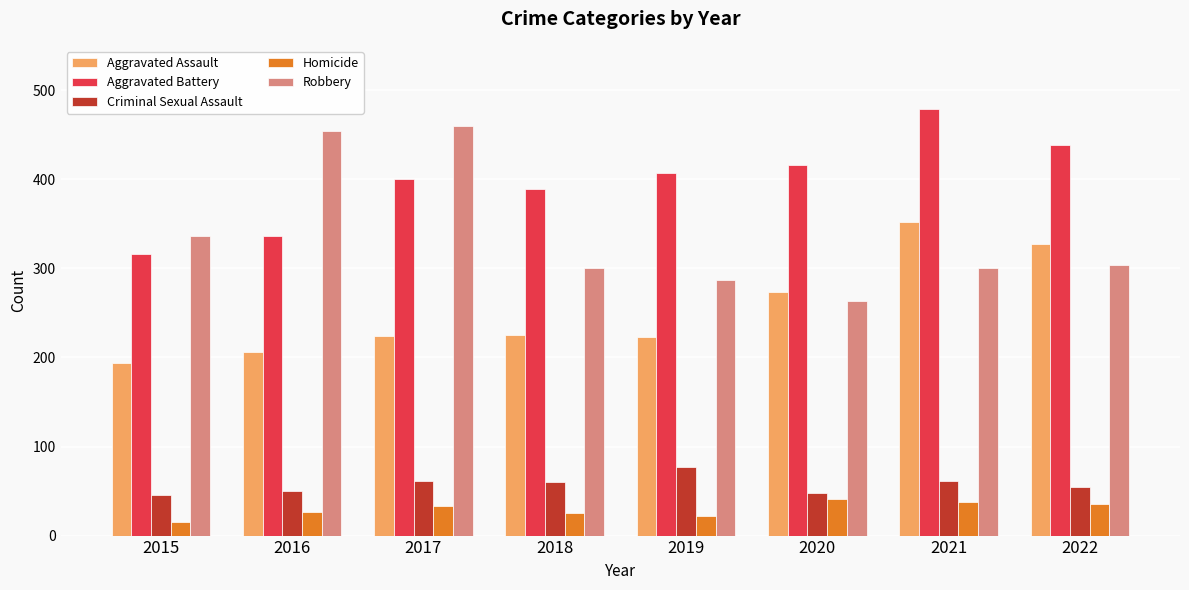

Which series changed the most between 2020 and 2021?

Aggravated Assault